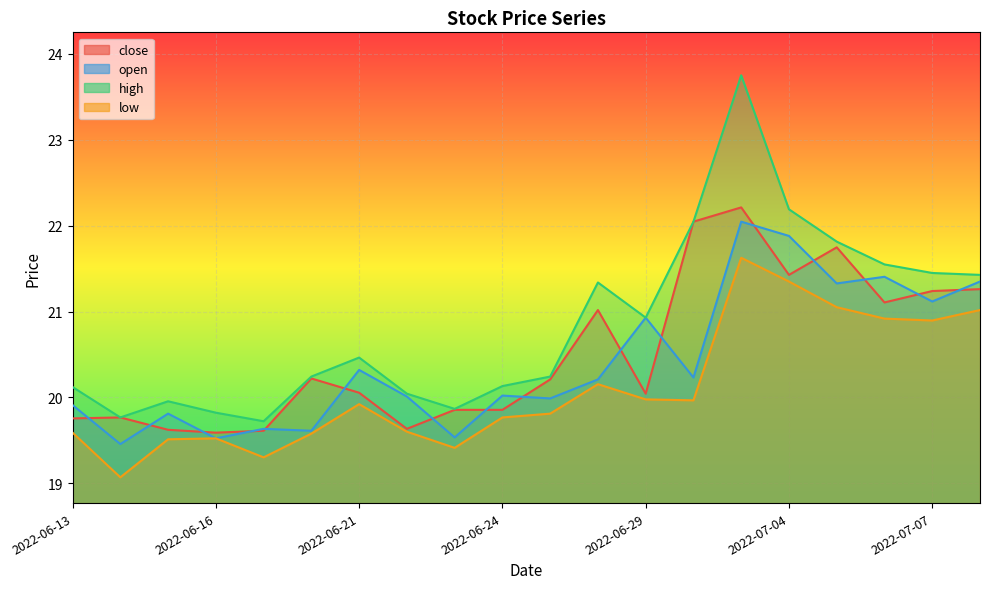

What are all the series names shown in the legend?

close, open, high, low